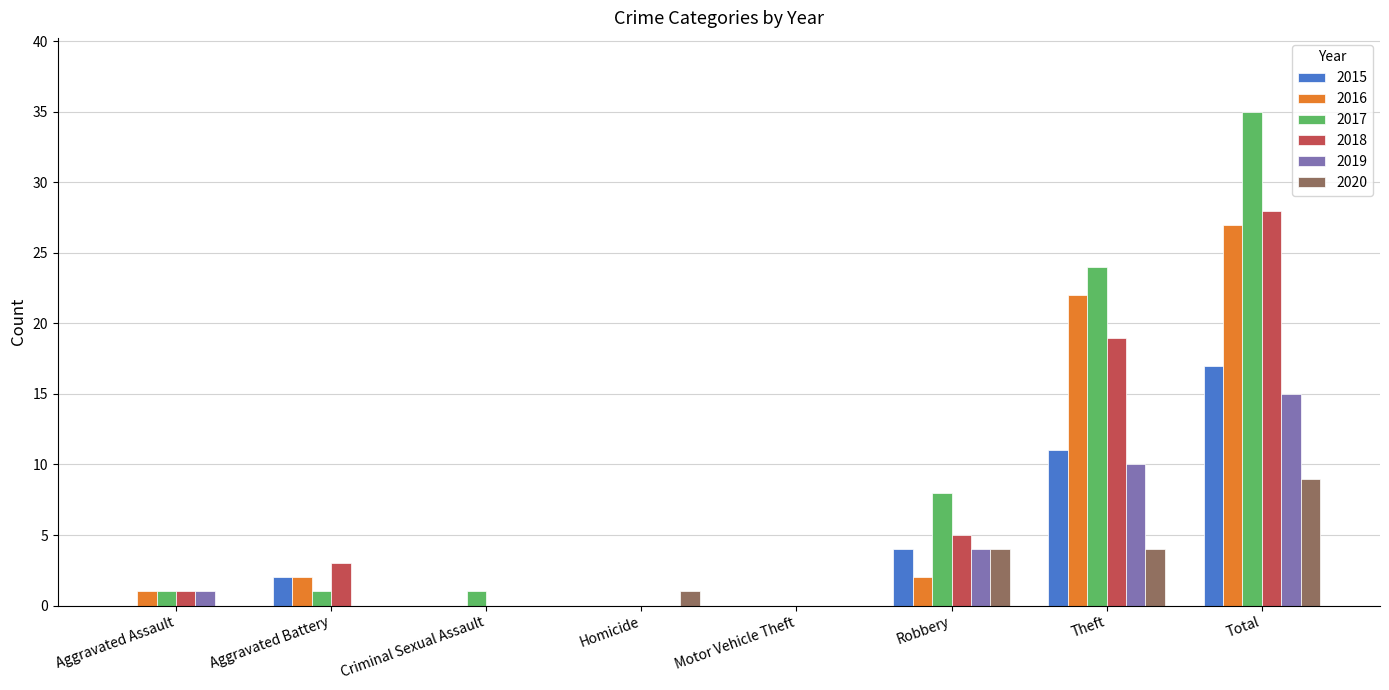

What is the sum of the 2019 values at Robbery and Theft?

14